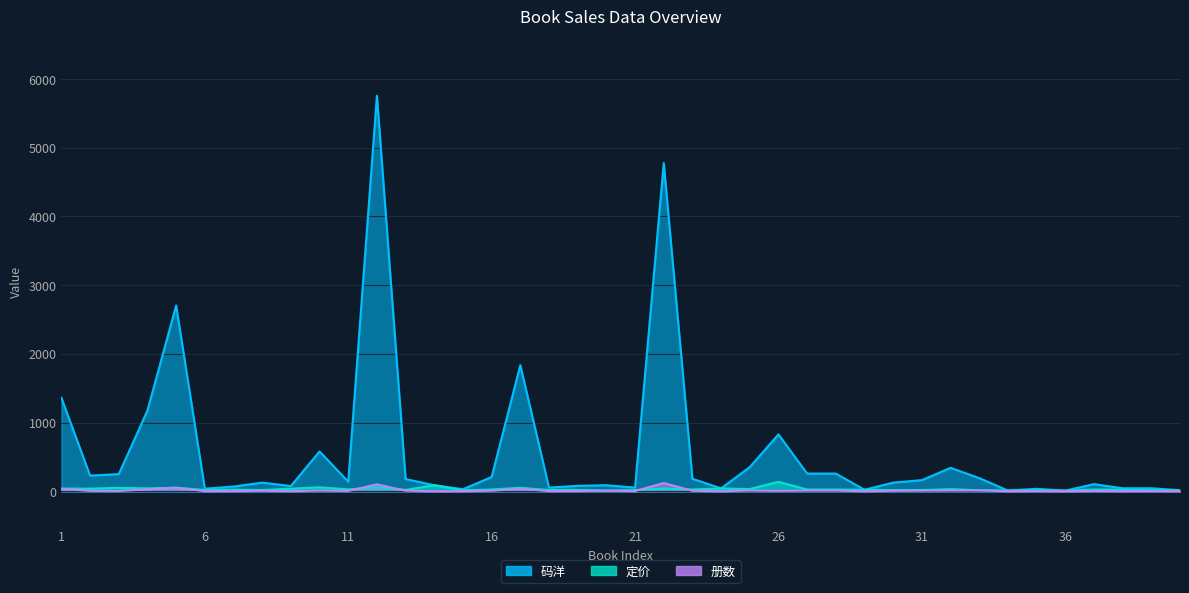

True or false: 码洋 and 定价 cross at least once.

False